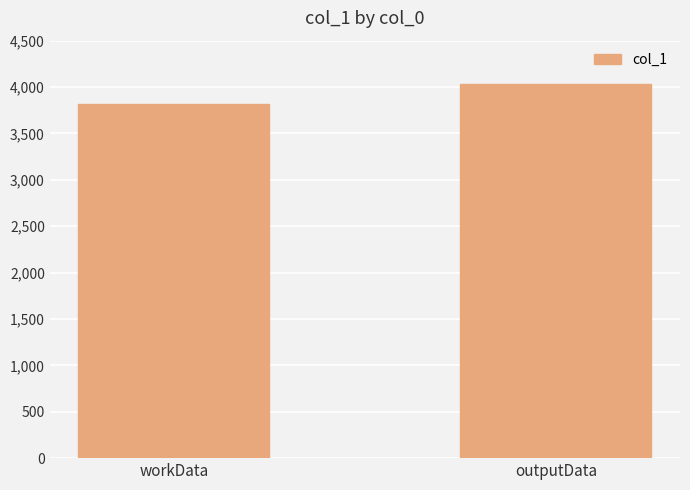

Reading left to right, transcribe all the data shown in this chart.

workData=3814	outputData=4034